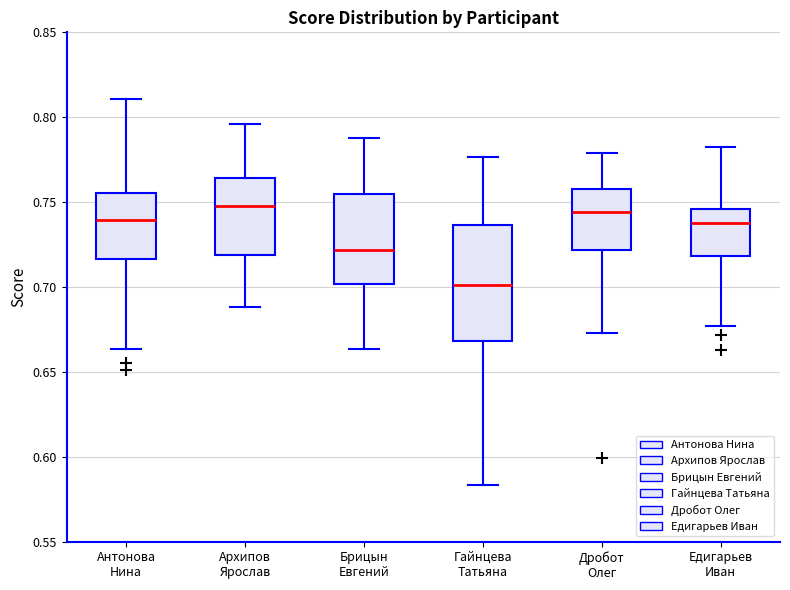

Where does the median line of the box for Брицын Евгений sit on the y-axis? The values are not printed on the chart, so give them approximately, as read against the axis.

0.720